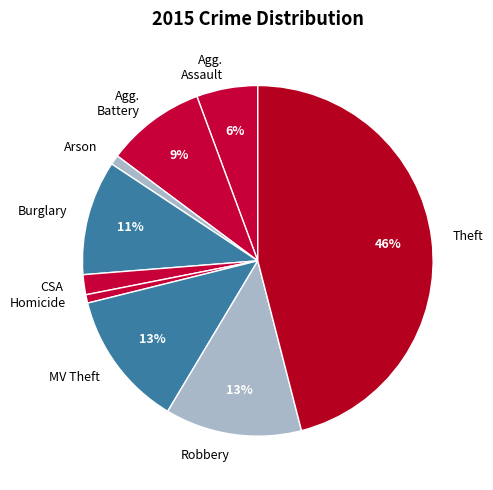

Is it true that MV Theft is 25% of the pie?

False